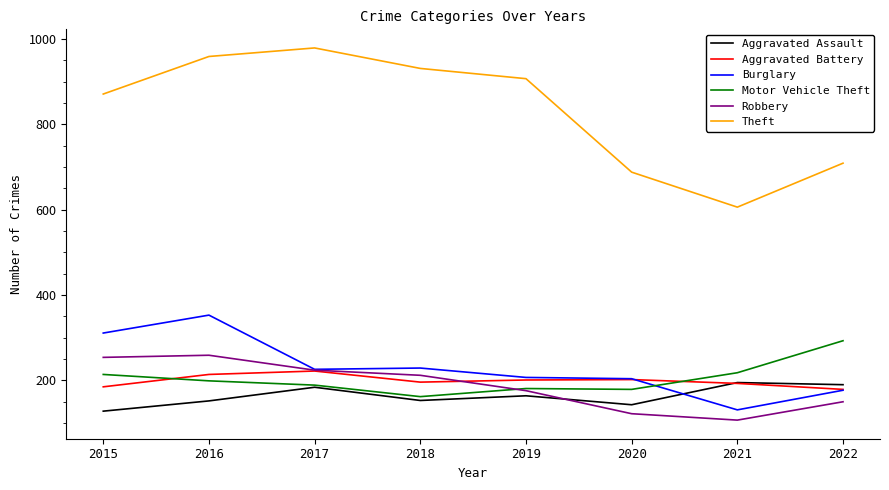

How many series are shown in this chart?

6